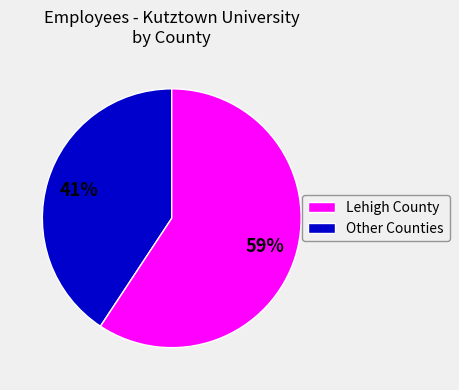

Is there a majority slice in this chart?

Yes